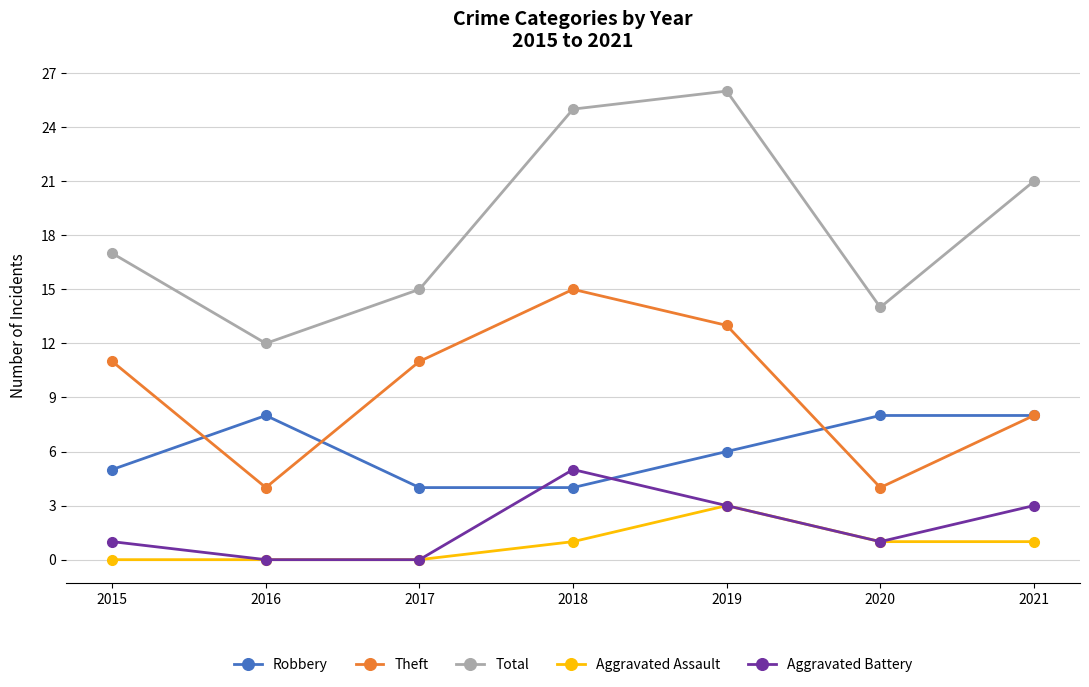

What is the value of the Aggravated Battery point at the 6th from the left?

1